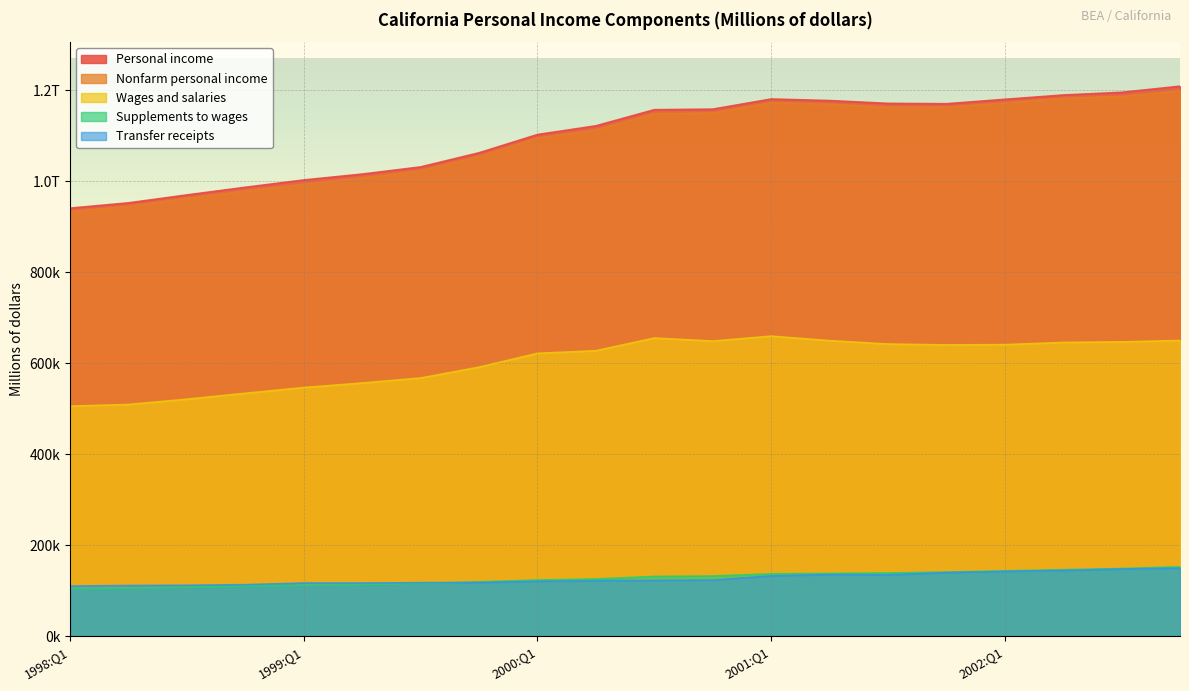

What is the label of the 1st point from the left?

1998:Q1